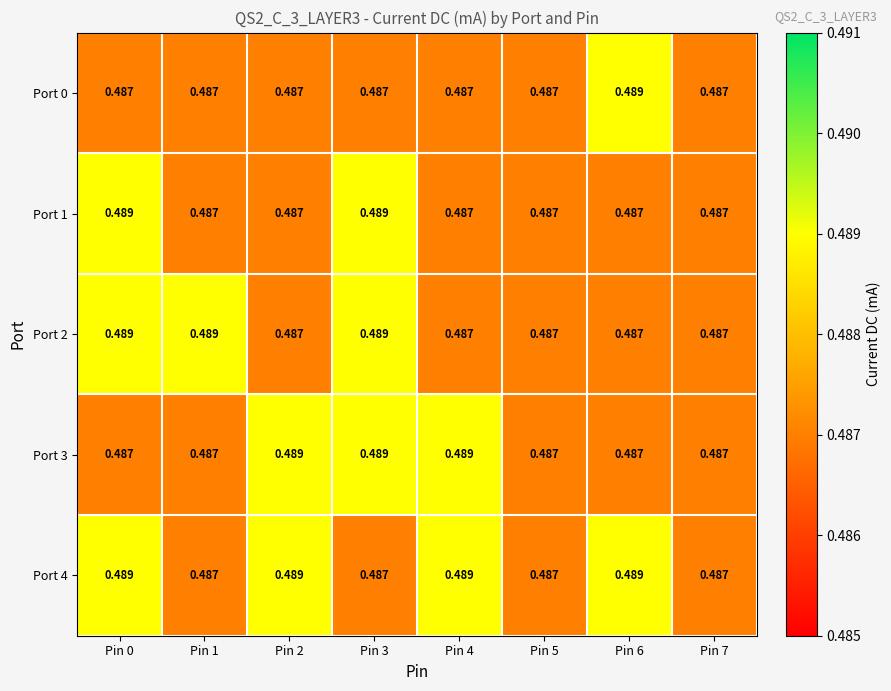

Is the value of Port 4 at Pin 5 greater than the value of Port 1 at Pin 3?

No